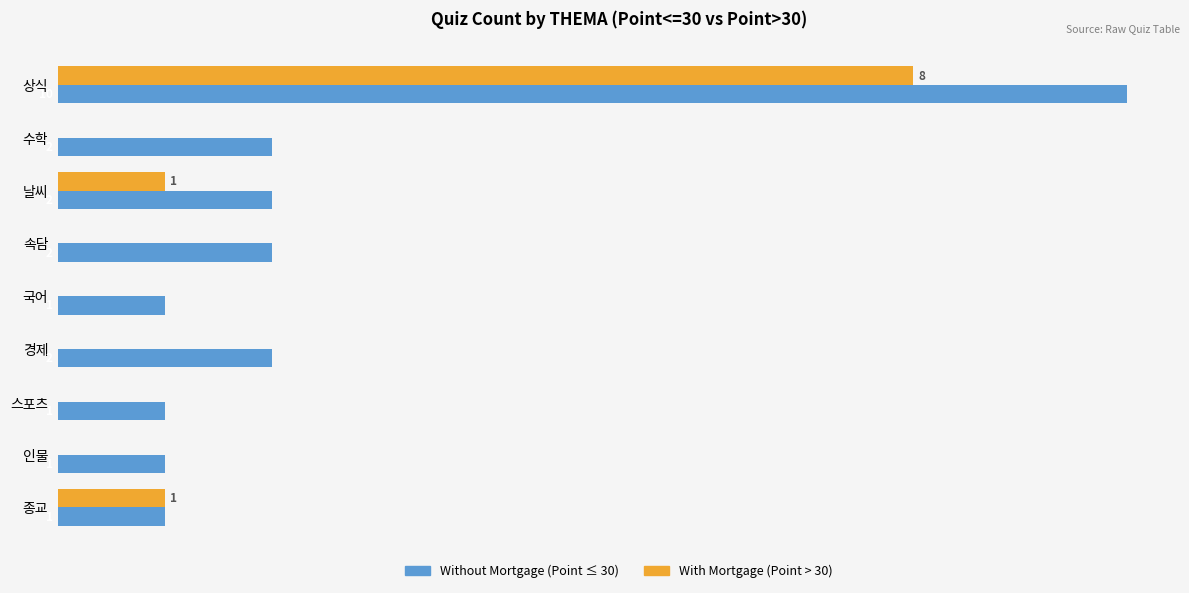

At which category does the chart reach its peak across all series?

상식